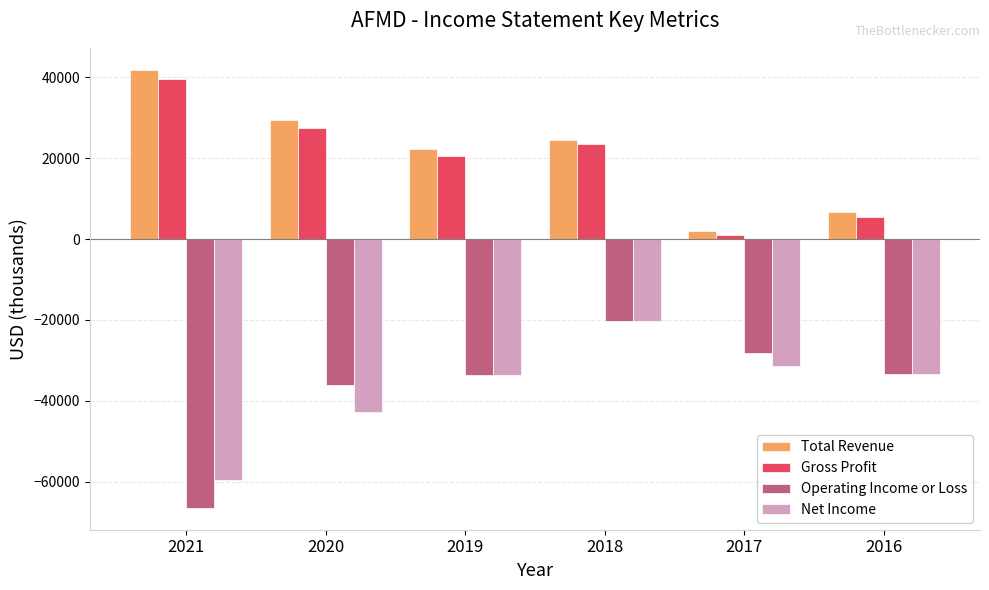

What is the difference between the second highest and minimum values in the Operating Income or Loss series?

38200